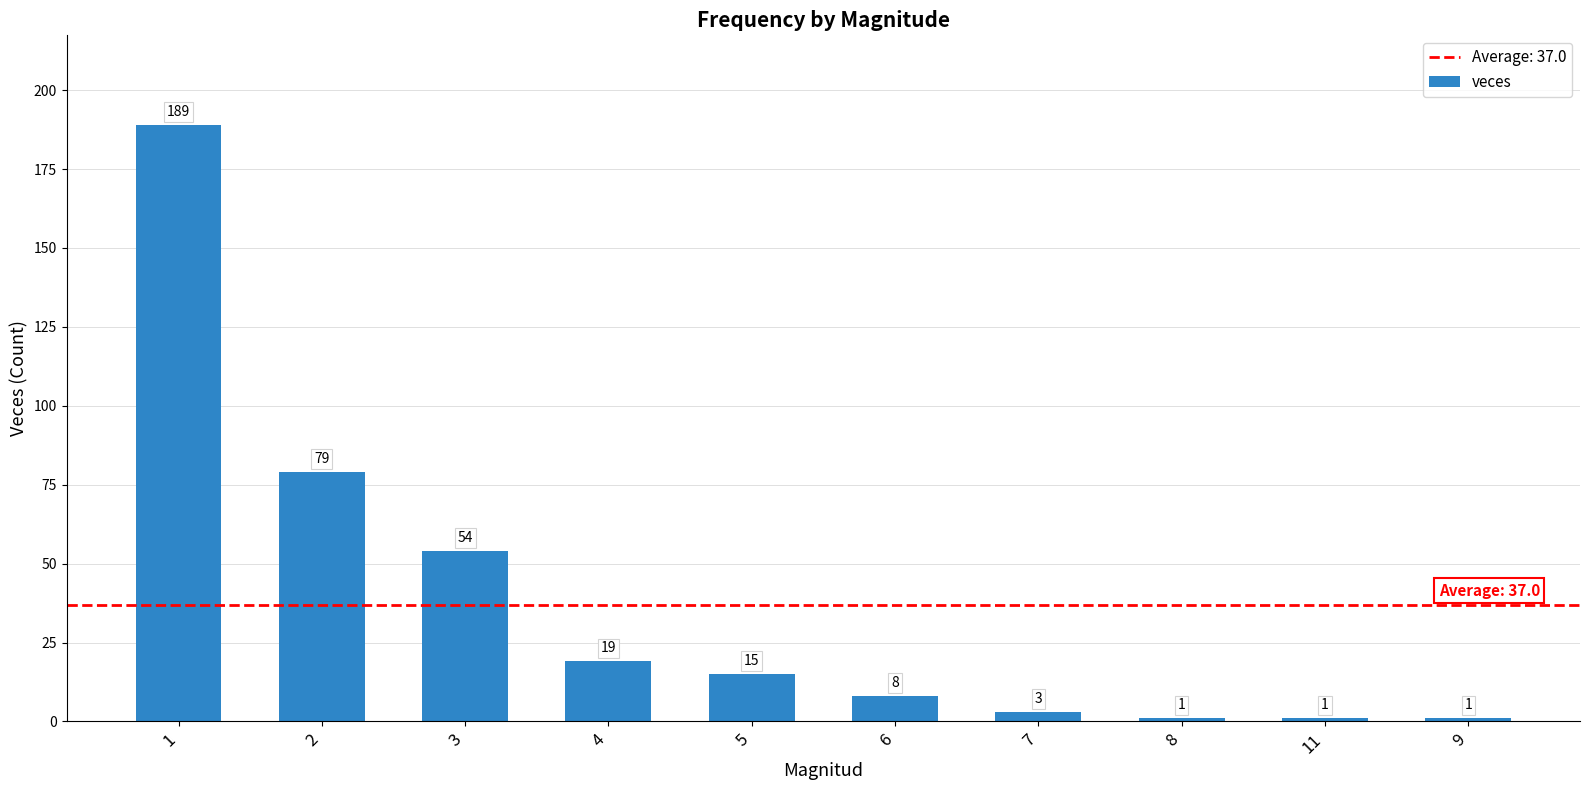

Between 1 and 3, which is larger?

1